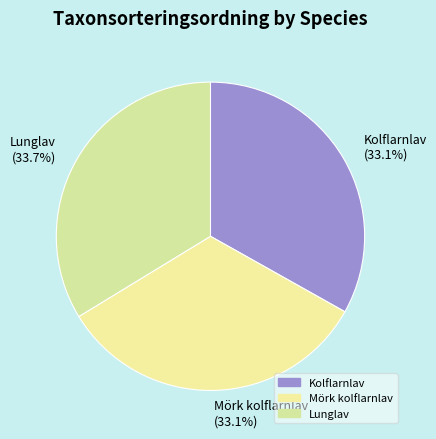

To the nearest percent, what is the combined percentage of Kolflarnlav and Lunglav?

67%